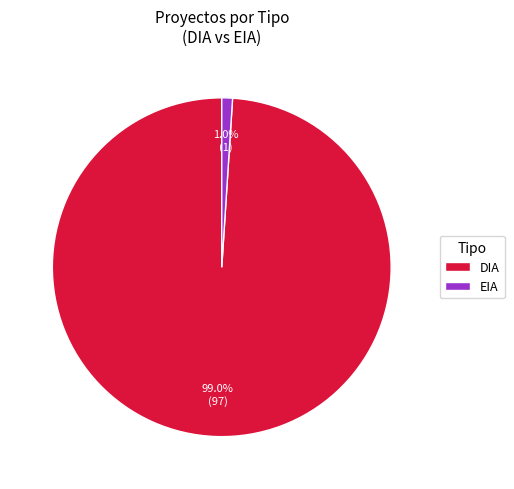

How many segments does this pie chart have?

2